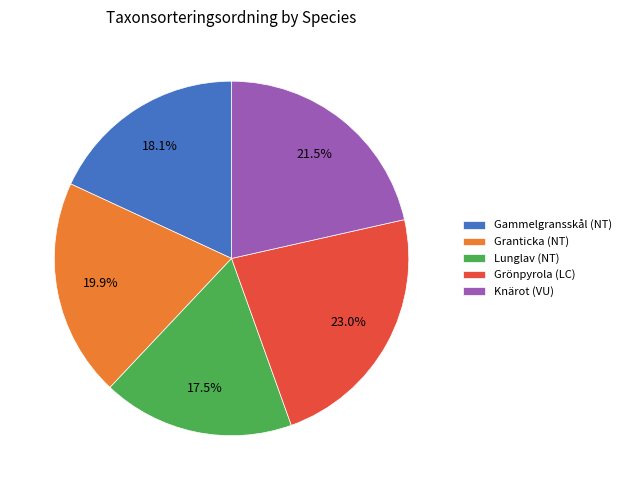

How many slices are in this pie chart?

5